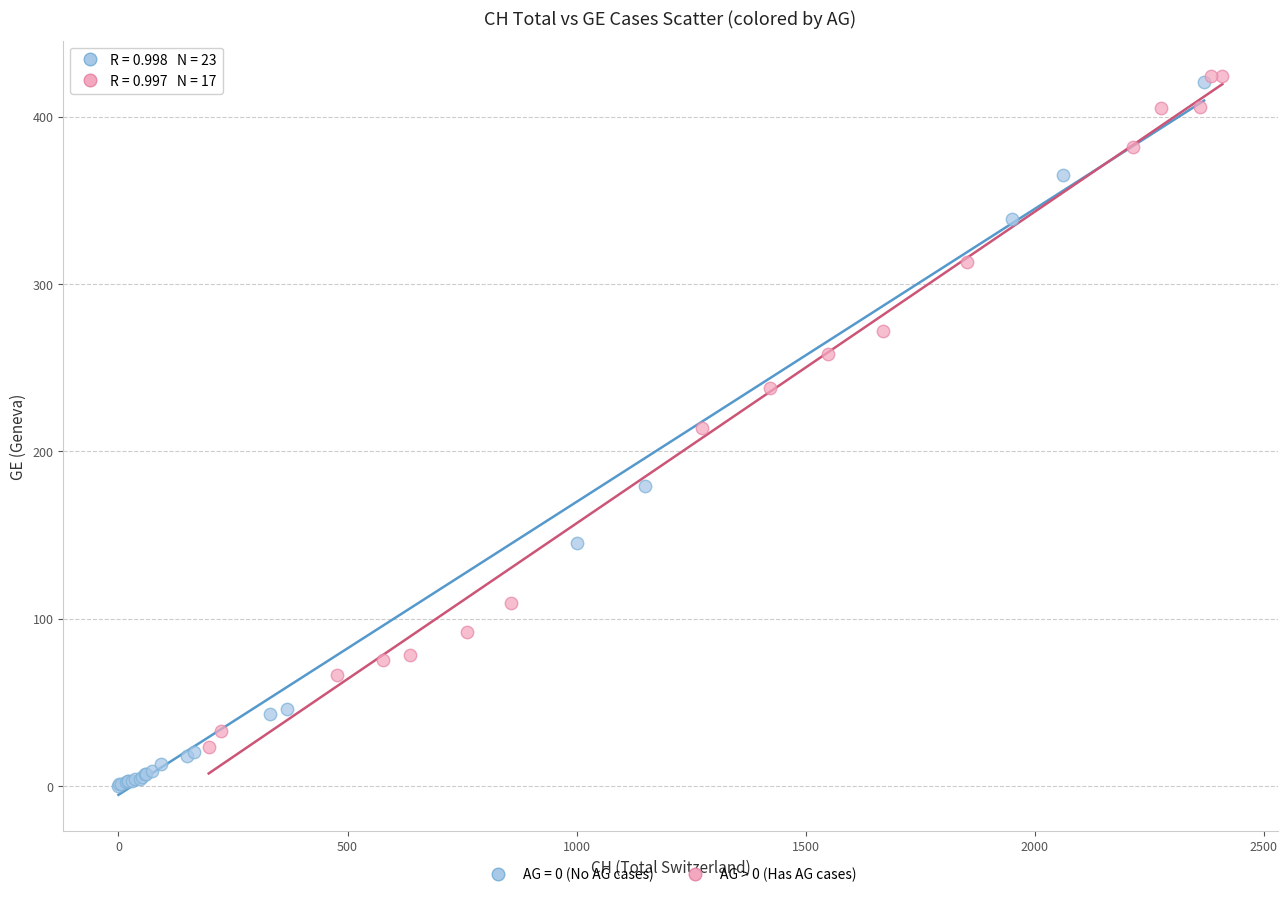

Which series has the largest Y range (max minus min)?

AG = 0 (No AG cases)